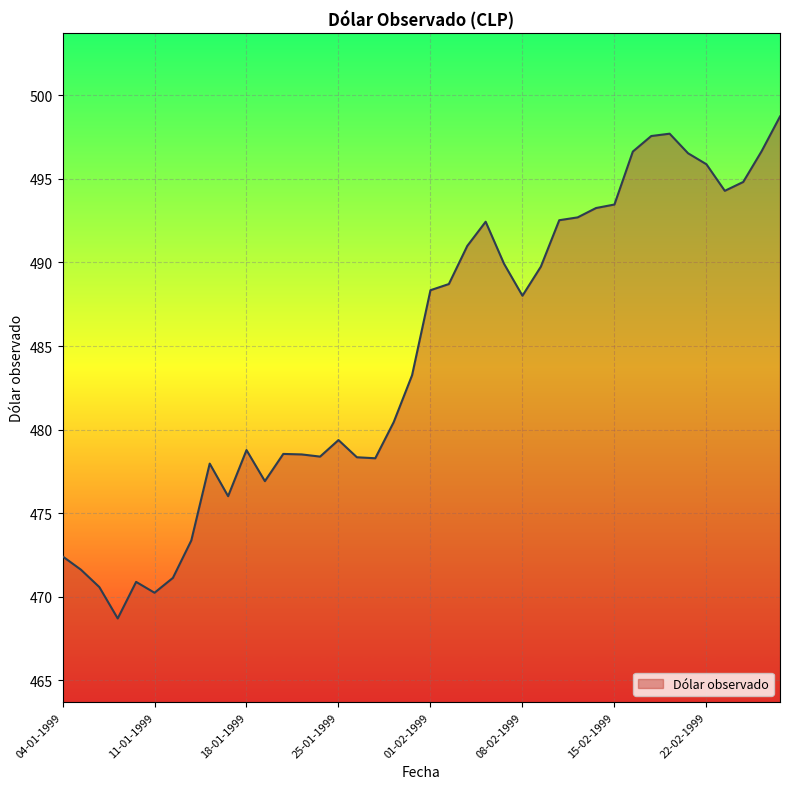

What is the minimum value shown in the chart?

468.7